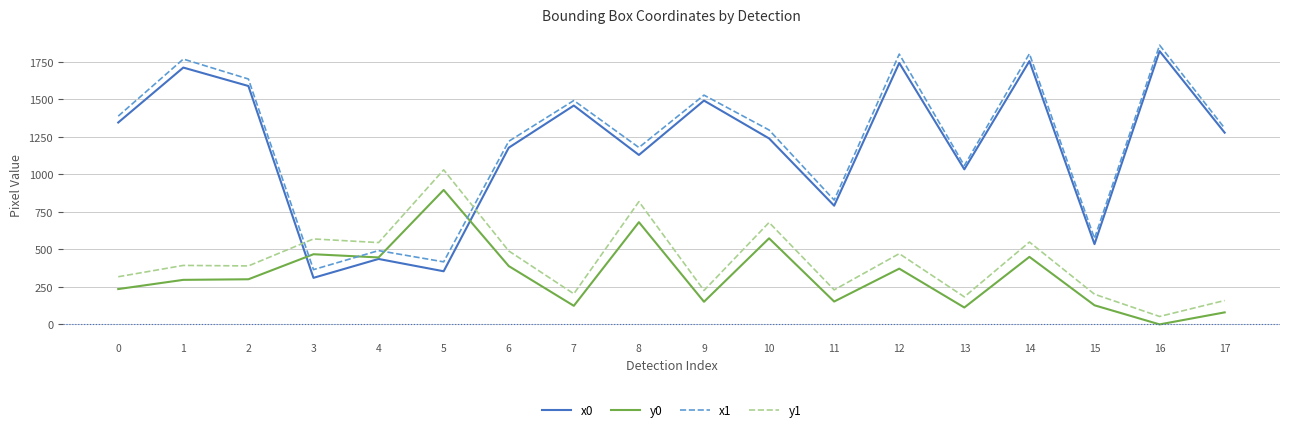

At which category is the sum across all series the highest?

14